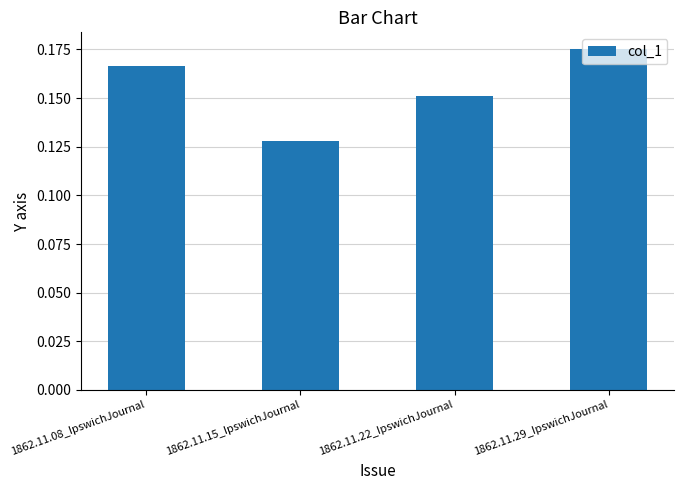

List the labels in order of value, largest first.

1862.11.29_IpswichJournal, 1862.11.08_IpswichJournal, 1862.11.22_IpswichJournal, 1862.11.15_IpswichJournal